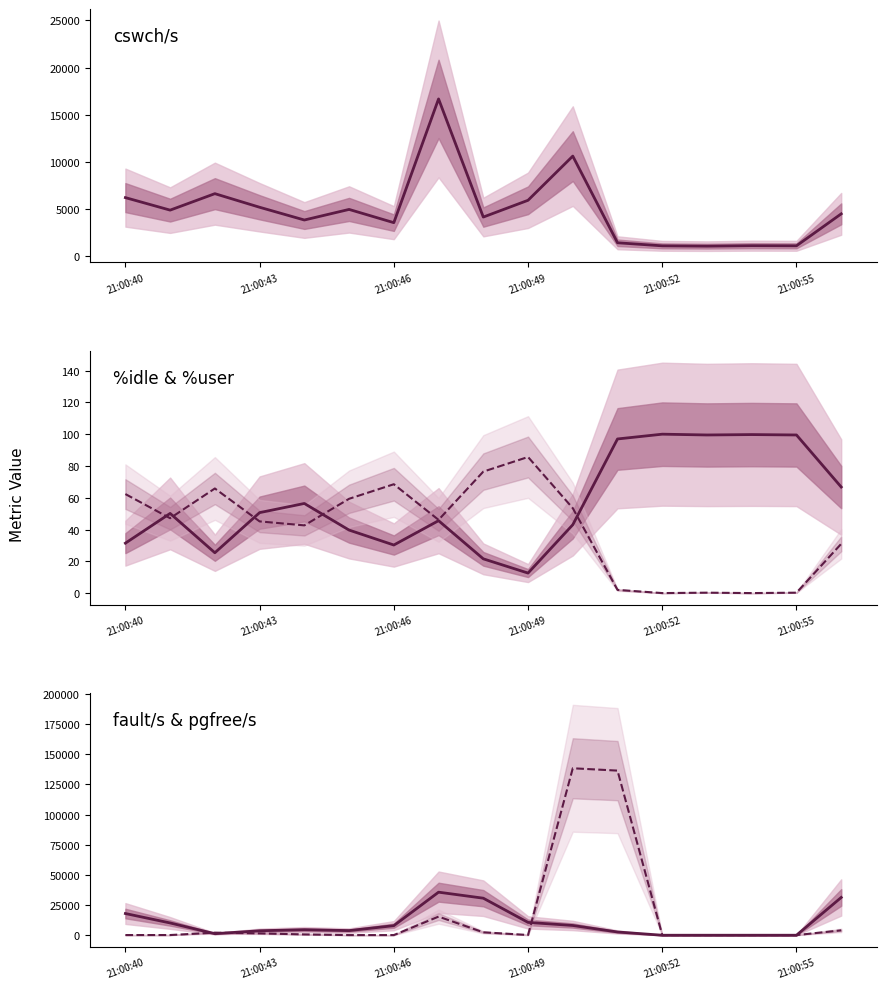

What are all the series names shown in the legend?

cswch/s, %idle, %user, fault/s, pgfree/s